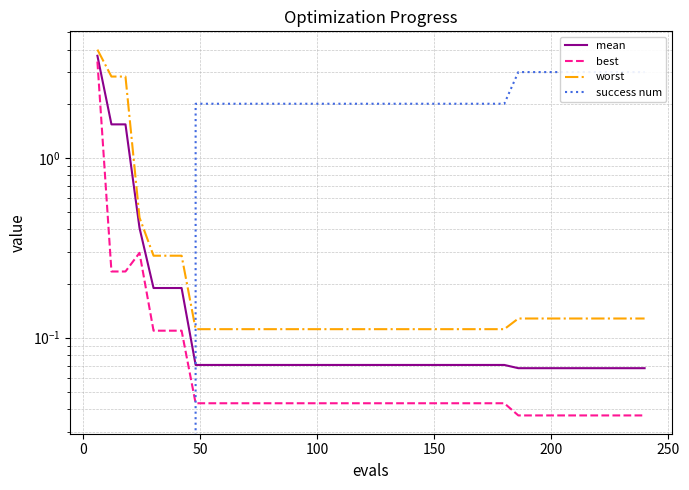

What is the sum of all worst values?

14.8